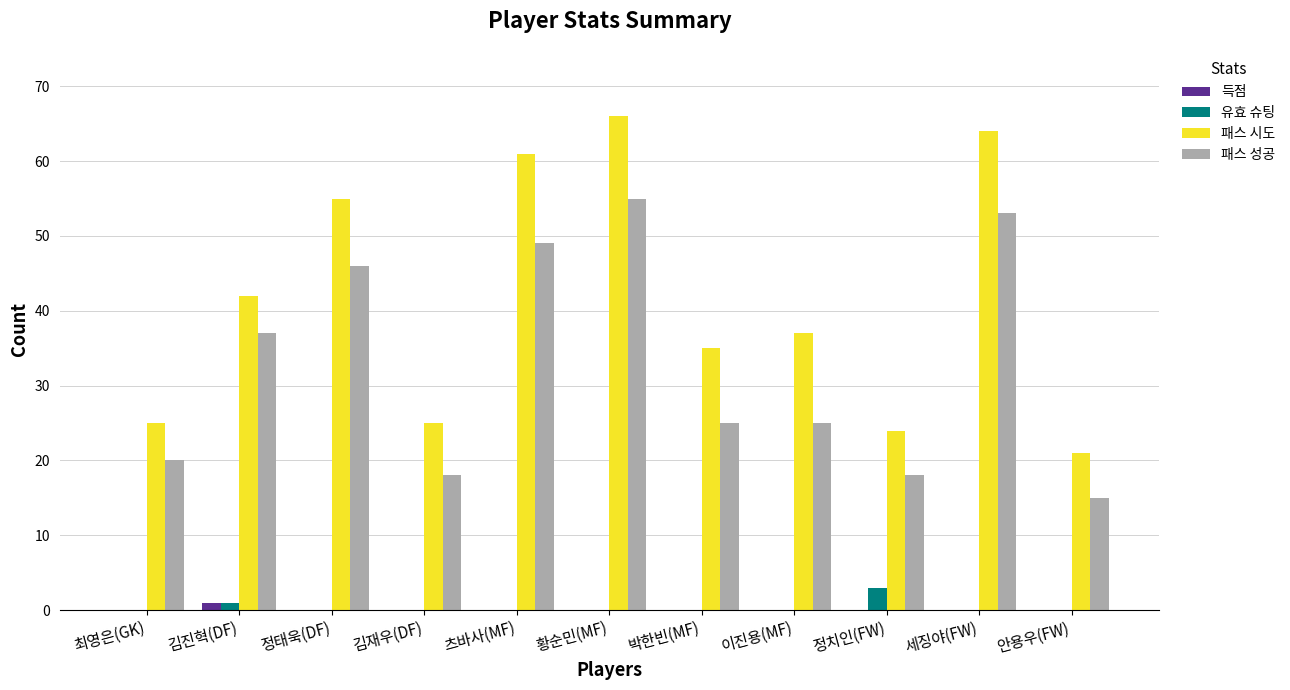

What is the total value across all series at 최영은(GK)?

45